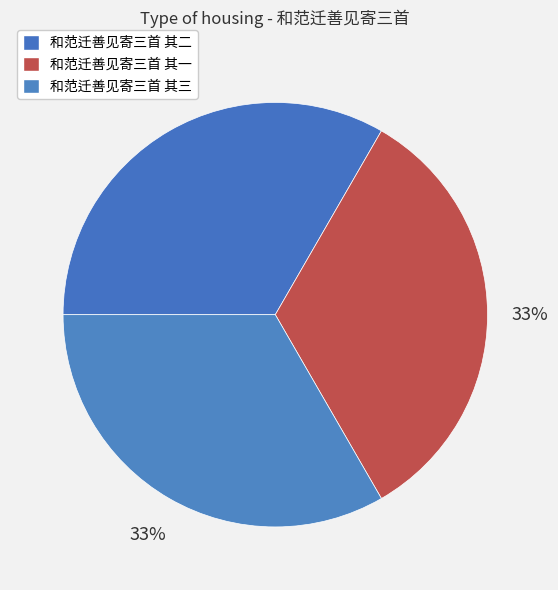

To the nearest percent, what percentage of the pie is 和范迁善见寄三首 其三?

33%